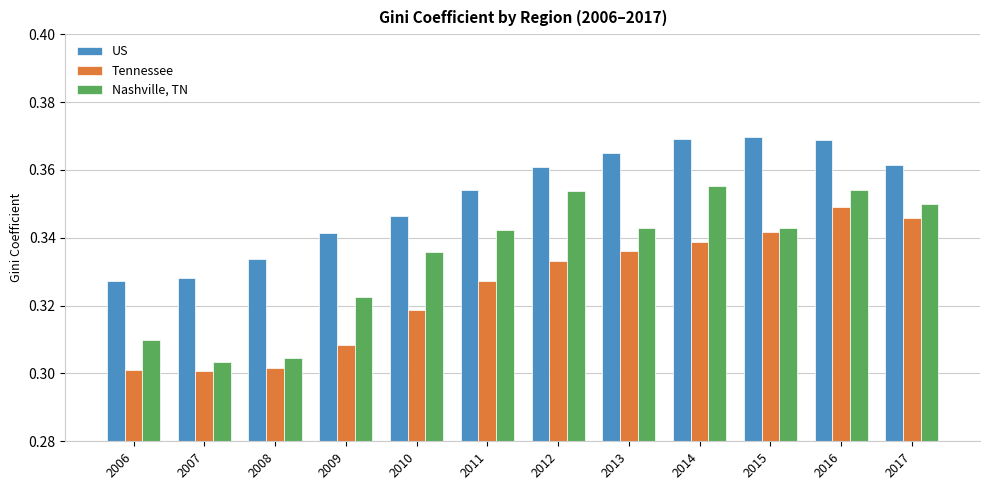

What is the sum of the US values at 2012 and 2015?

0.7